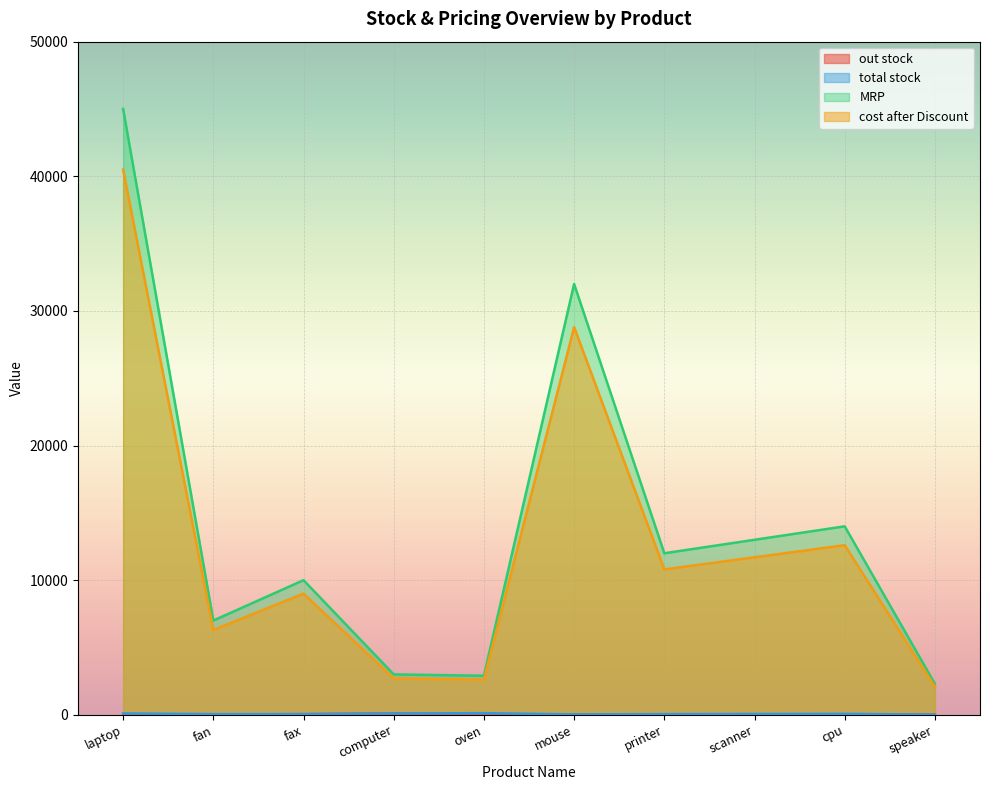

How many data points in total stock are less than 60?

5